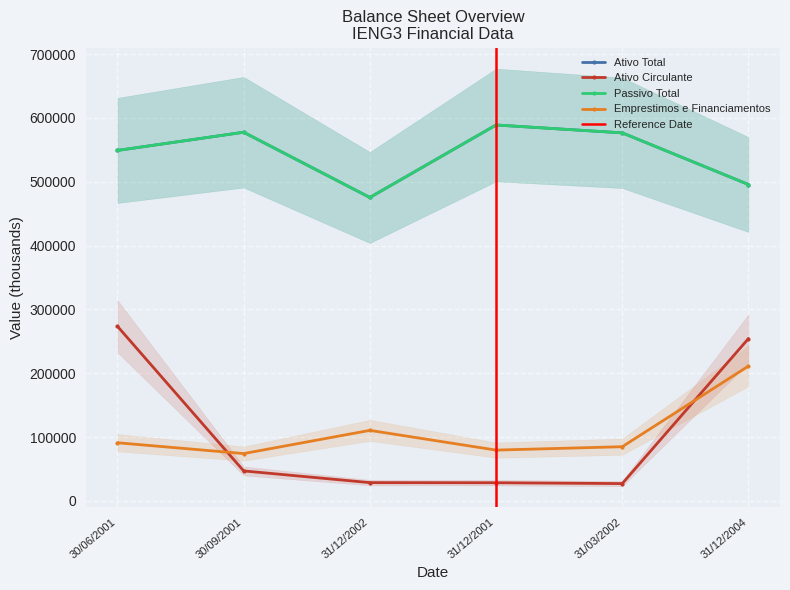

How many series are shown in this chart?

4